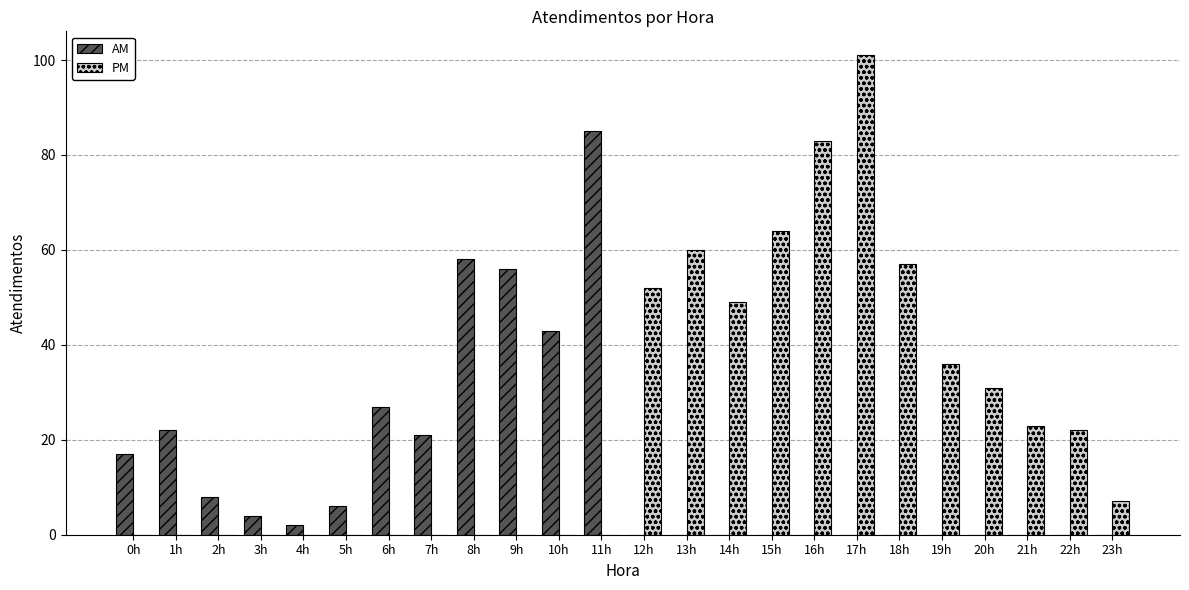

Are the bars grouped side by side (vs. stacked)?

Yes